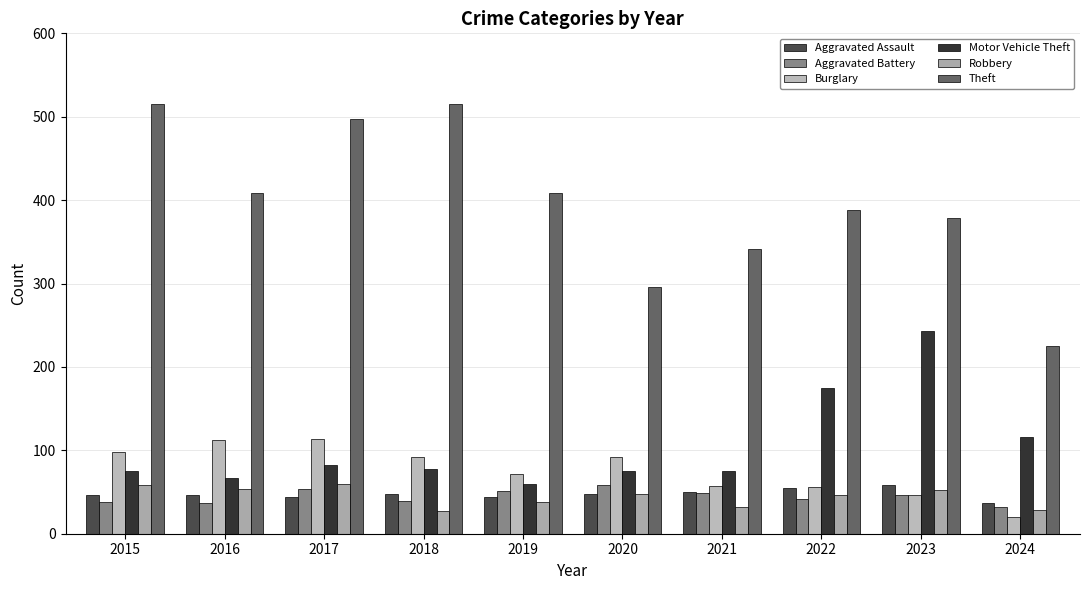

At which category is the sum across all series the highest?

2017